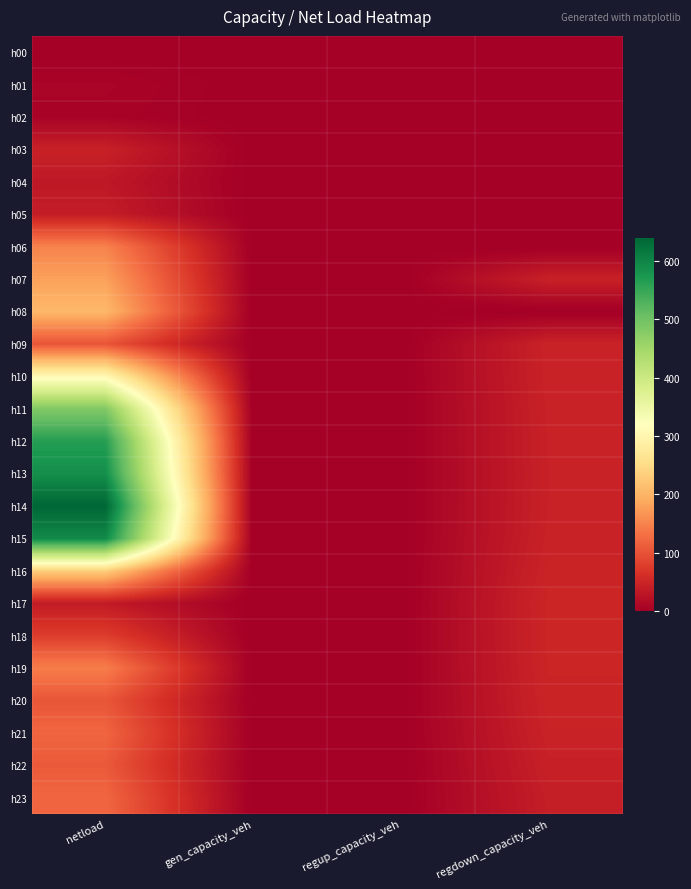

Which has a higher value, regdown_capacity_veh or netload?

regdown_capacity_veh